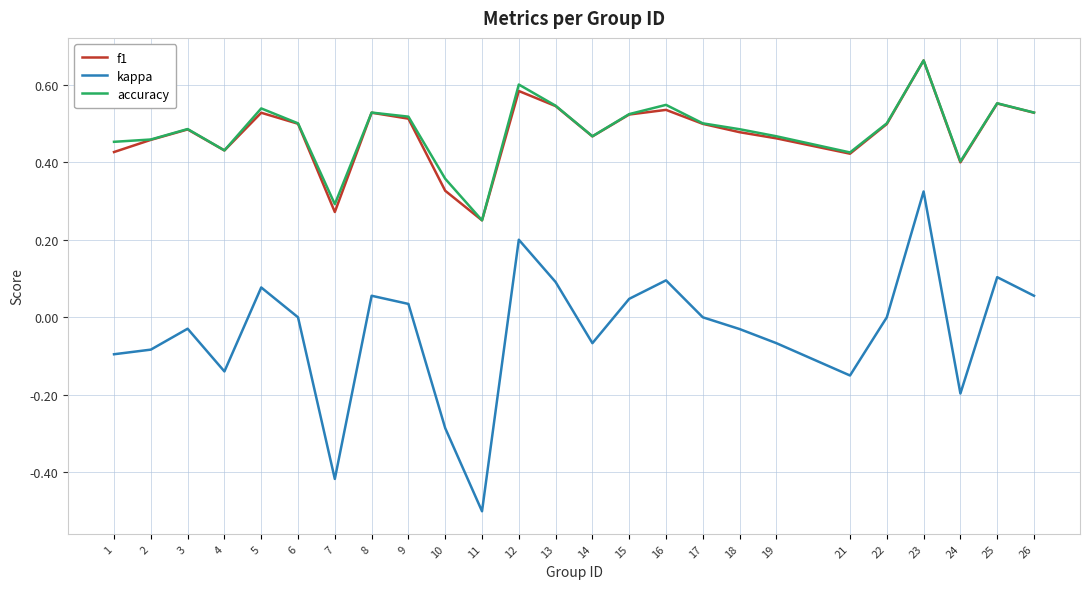

Where is accuracy nearest to the value 0?

11